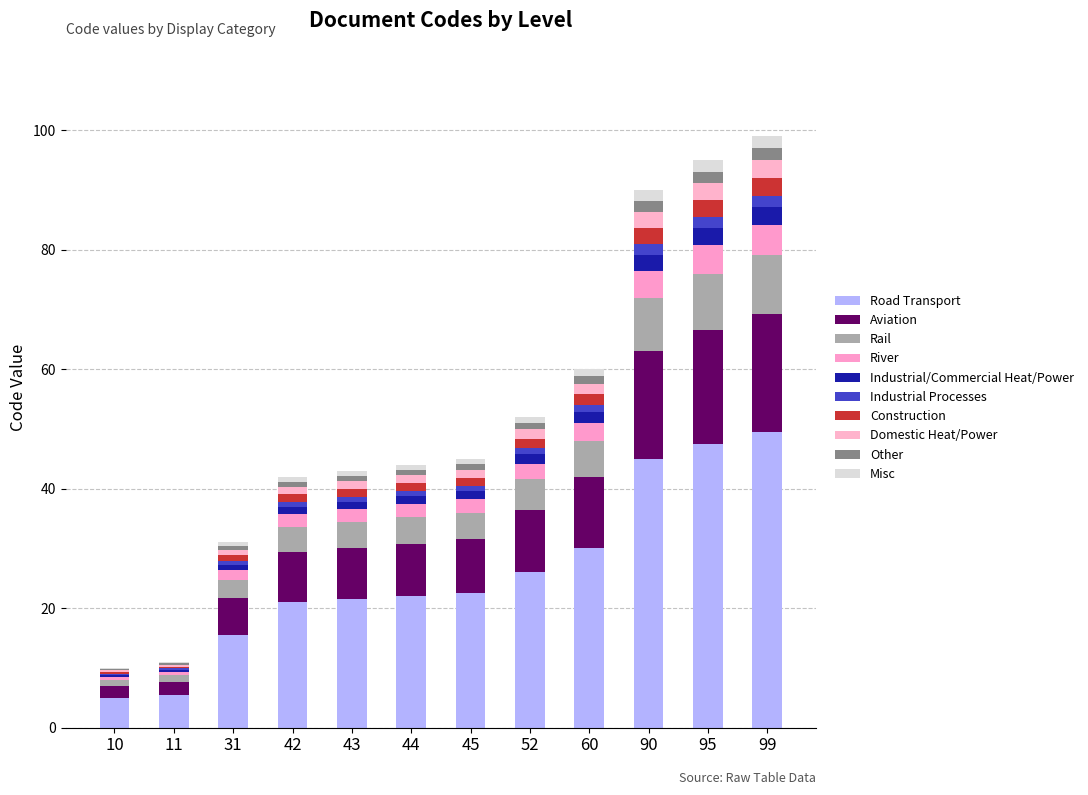

Are the bars horizontal?

No